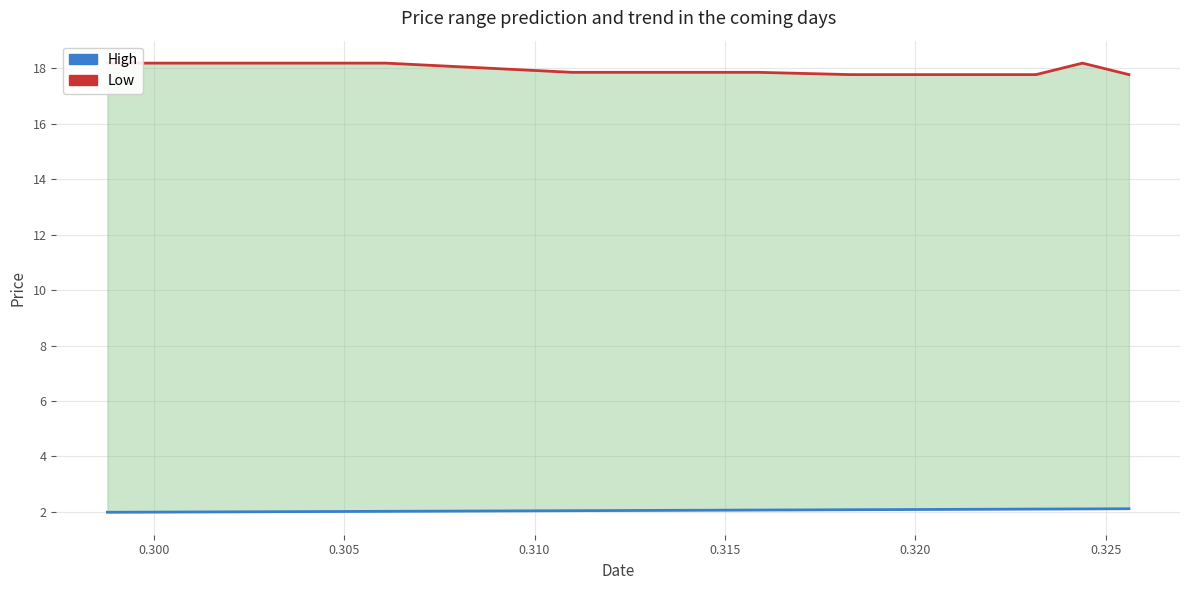

True or false: High and Low cross at least once.

False